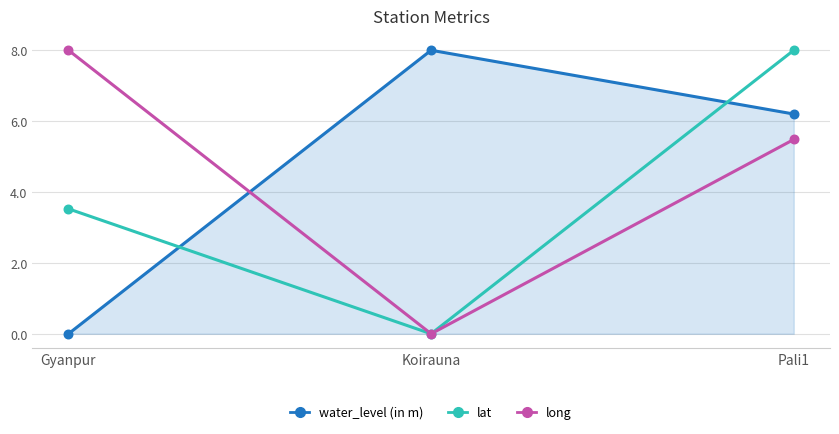

Is the value of lat at Koirauna greater than the value of long at Pali1?

No